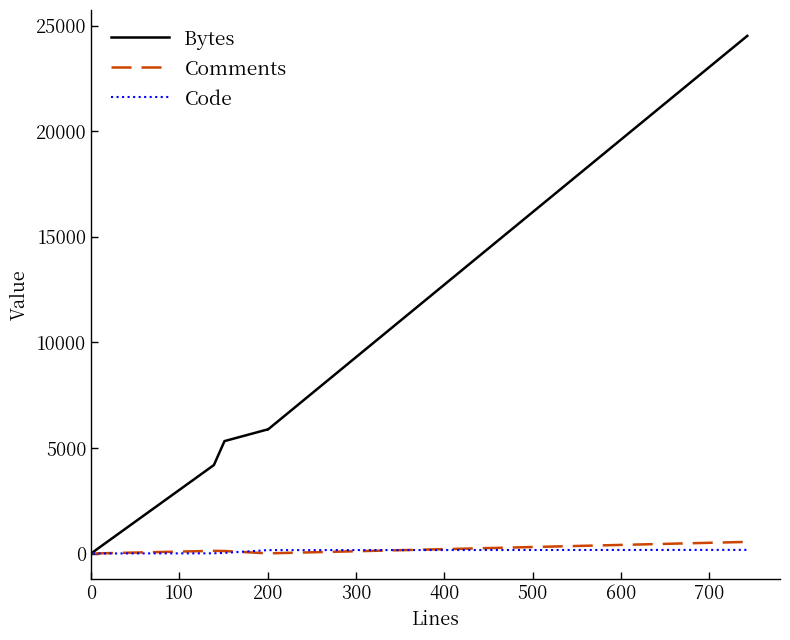

The value of Bytes at 200 is 8107. True or false?

False